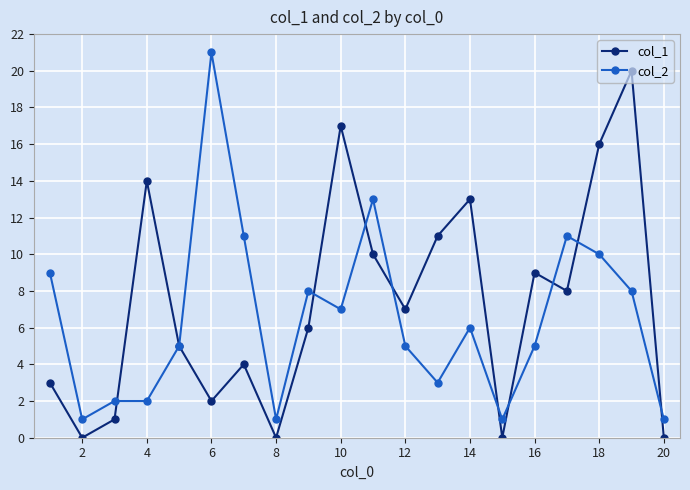

What is the difference between the maximum and second lowest values in the col_1 series?

20